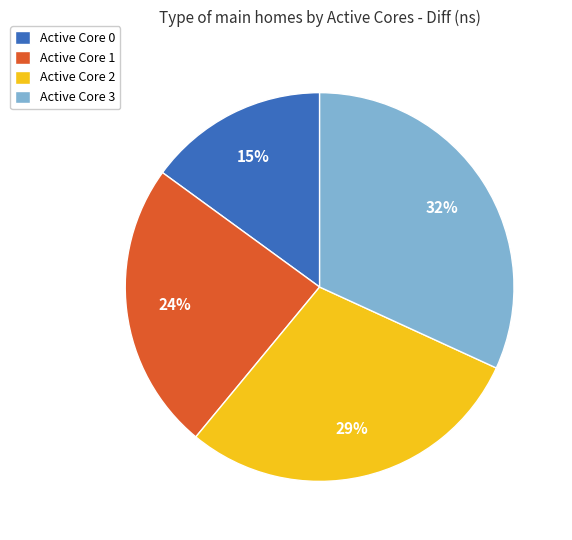

Does any single category account for the majority?

No